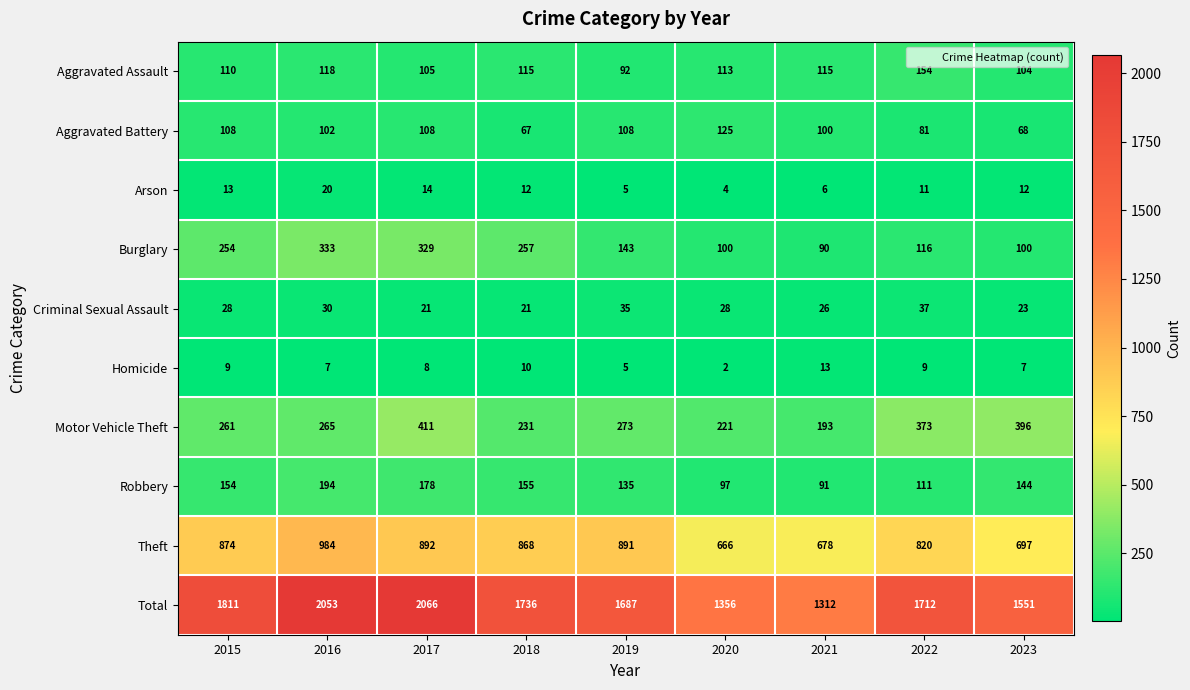

What is the spread (max minus min) of values at 2015?

1802